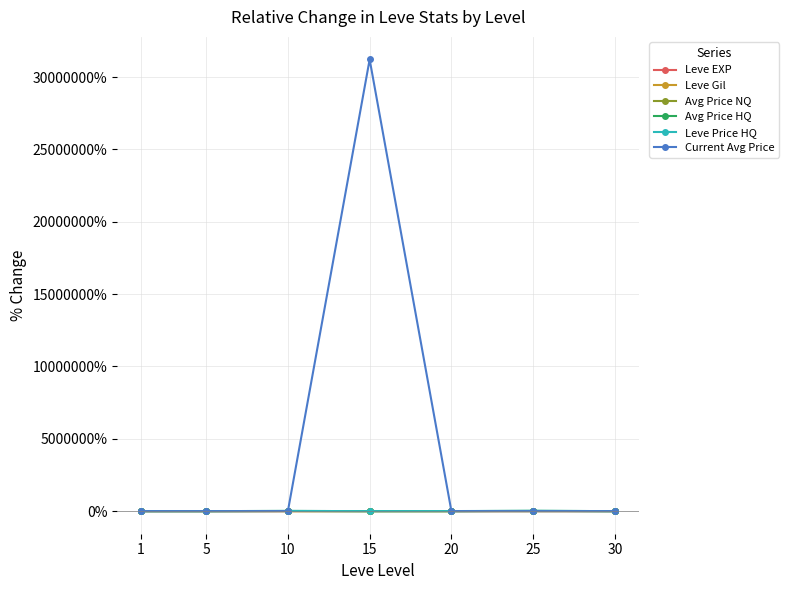

Which series has the largest range (max minus min)?

Current Avg Price